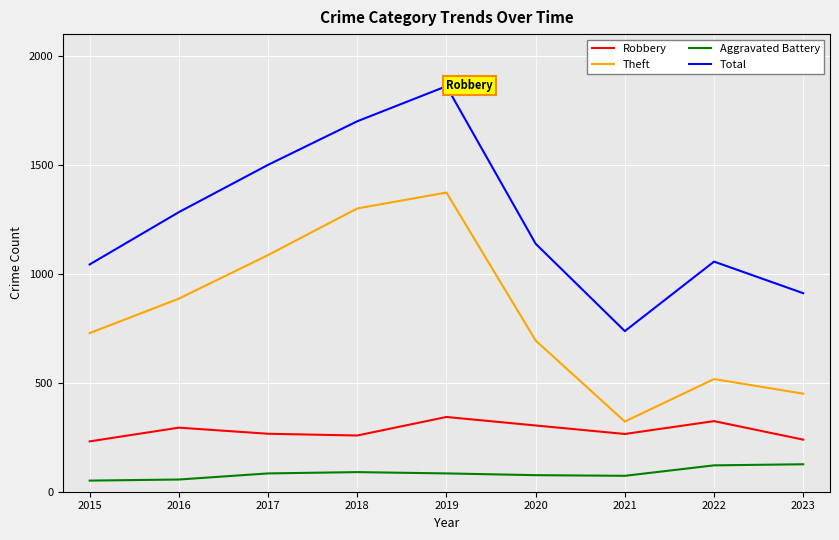

Rank the series by their average value, from lowest to highest.

Aggravated Battery, Robbery, Theft, Total